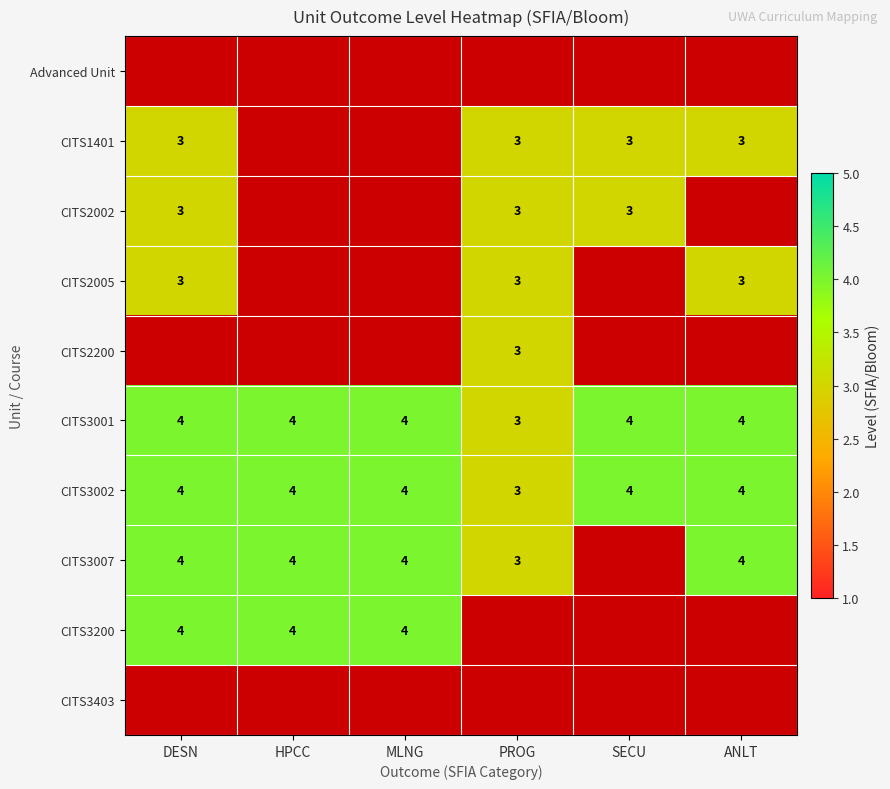

The CITS3001 series shows 6 at DESN. True or false?

False